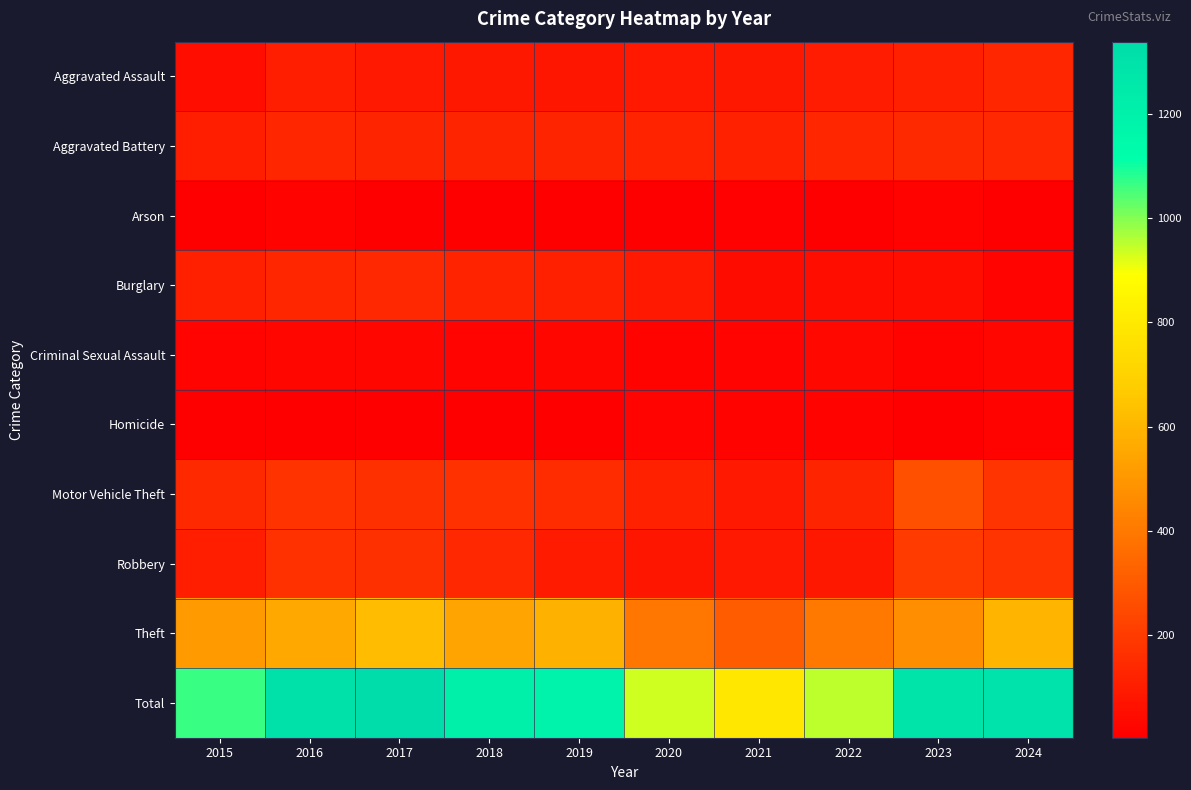

Rank the series at 2022 from lowest to highest value.

Arson, Homicide, Criminal Sexual Assault, Burglary, Robbery, Aggravated Assault, Motor Vehicle Theft, Aggravated Battery, Theft, Total